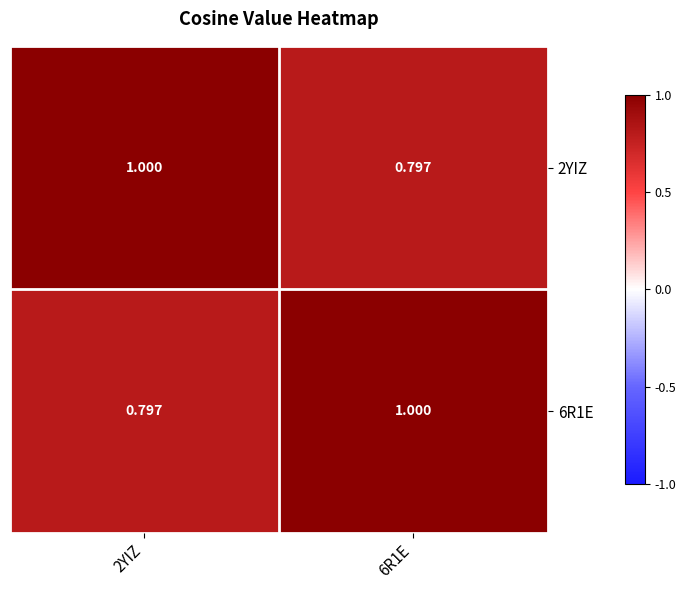

Is the value of 6R1E at 2YIZ greater than the value of 2YIZ at 2YIZ?

No